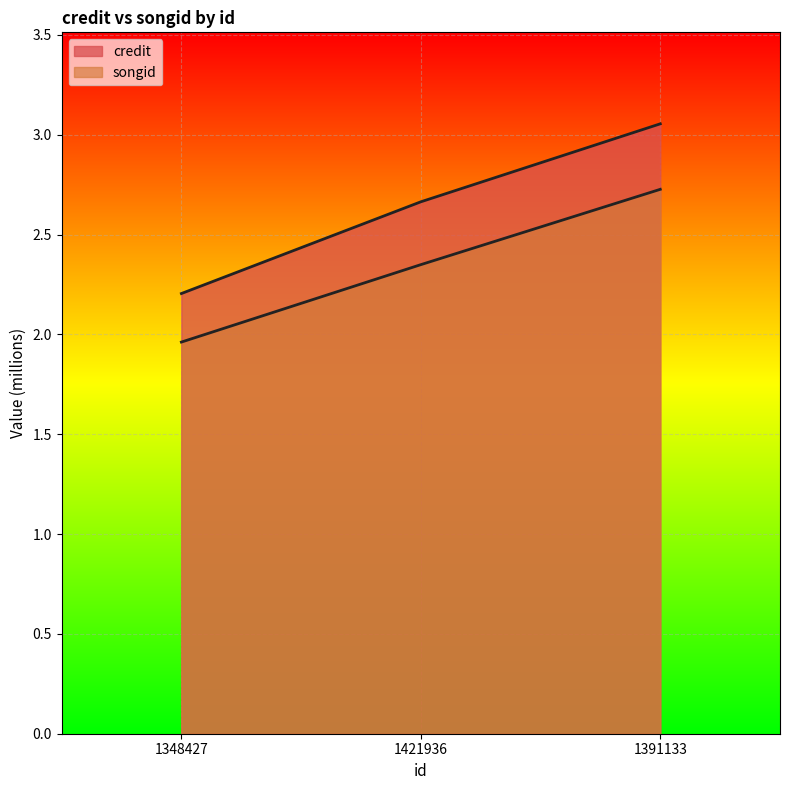

Which category has the lowest value in the credit series?

1348427